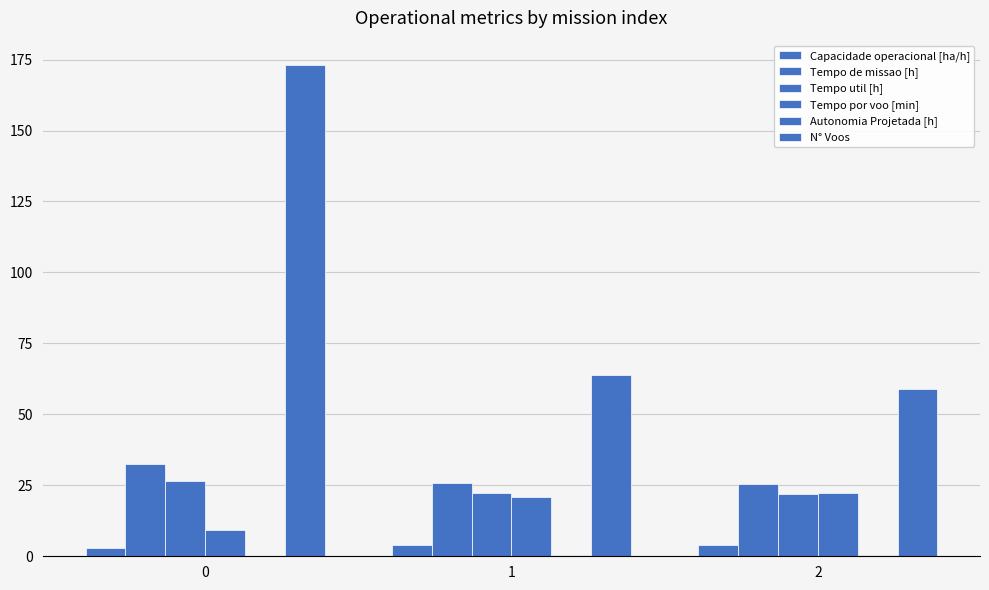

How many distinct data groups are displayed?

6